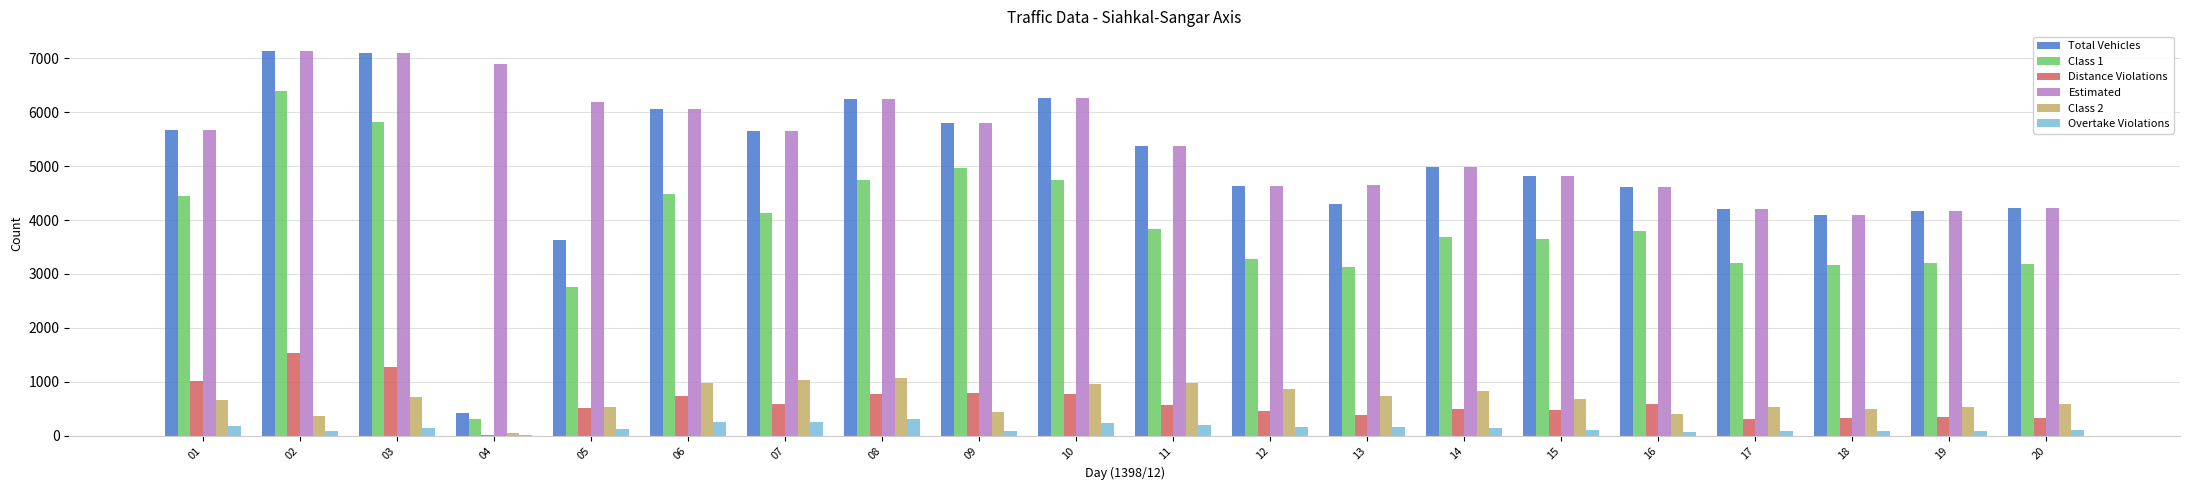

Are the bars grouped side by side (vs. stacked)?

Yes